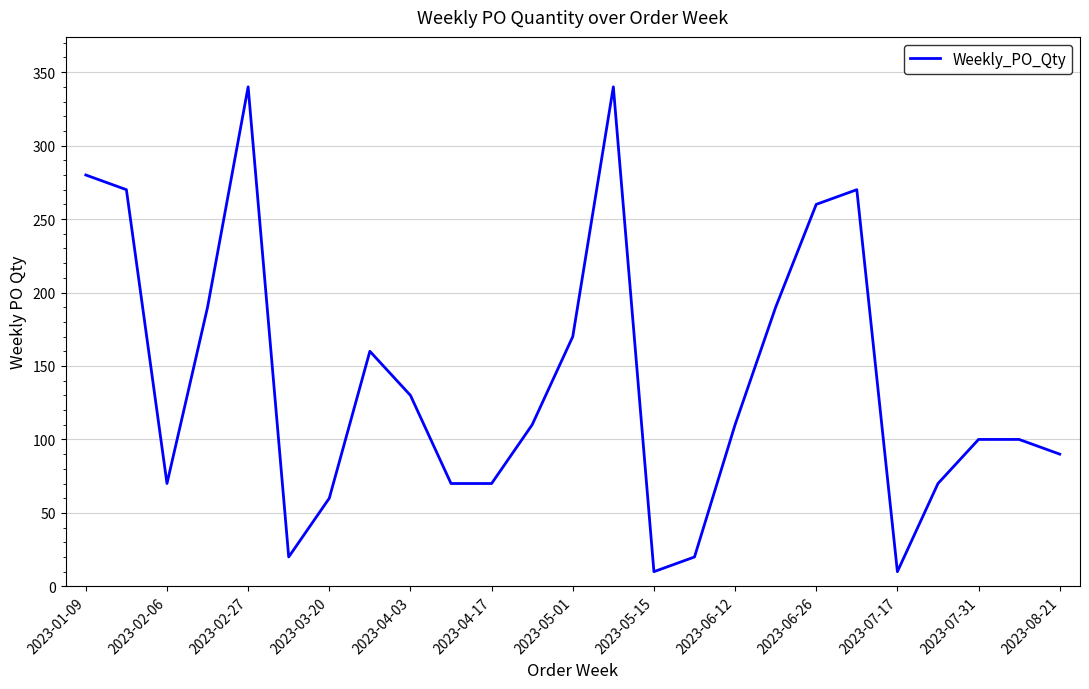

What is the smallest value displayed?

10